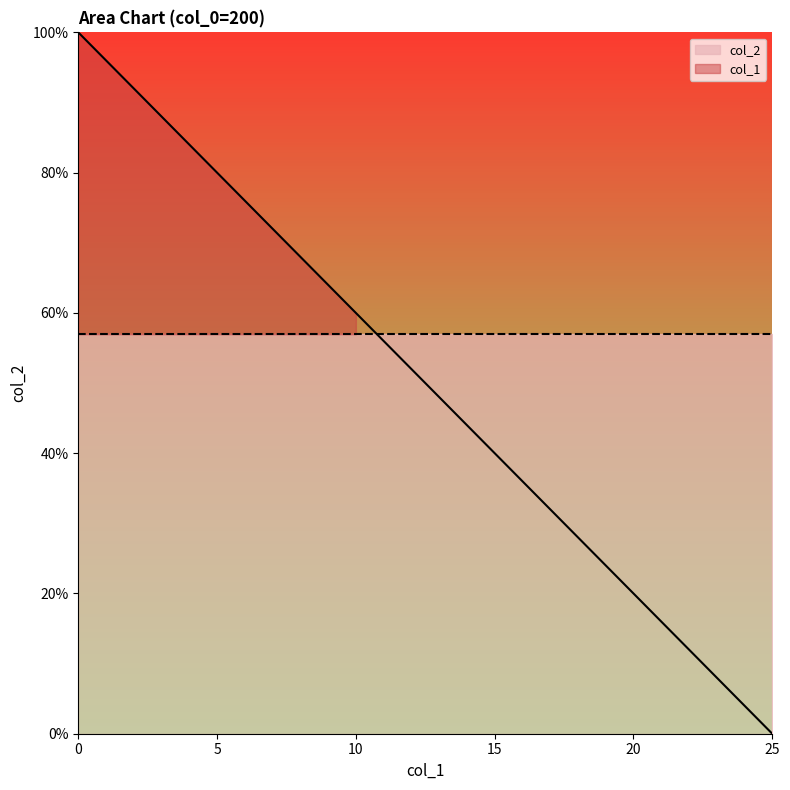

Count the number of values greater than 0.

25